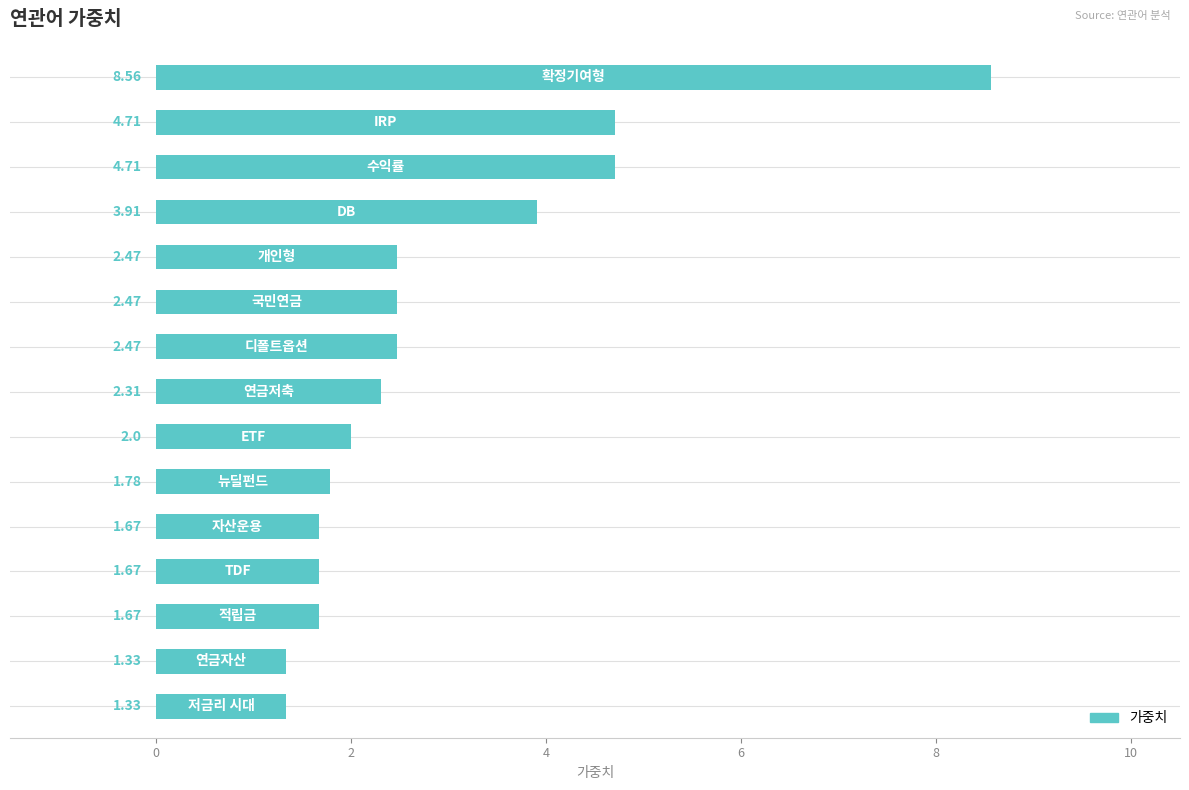

What is the difference between the maximum and minimum values?

7.2